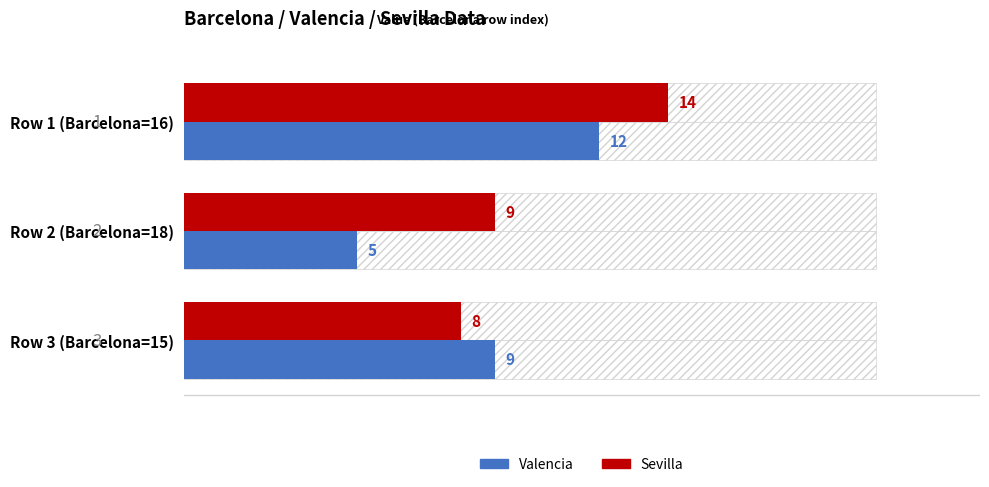

What is the minimum value for Valencia?

5